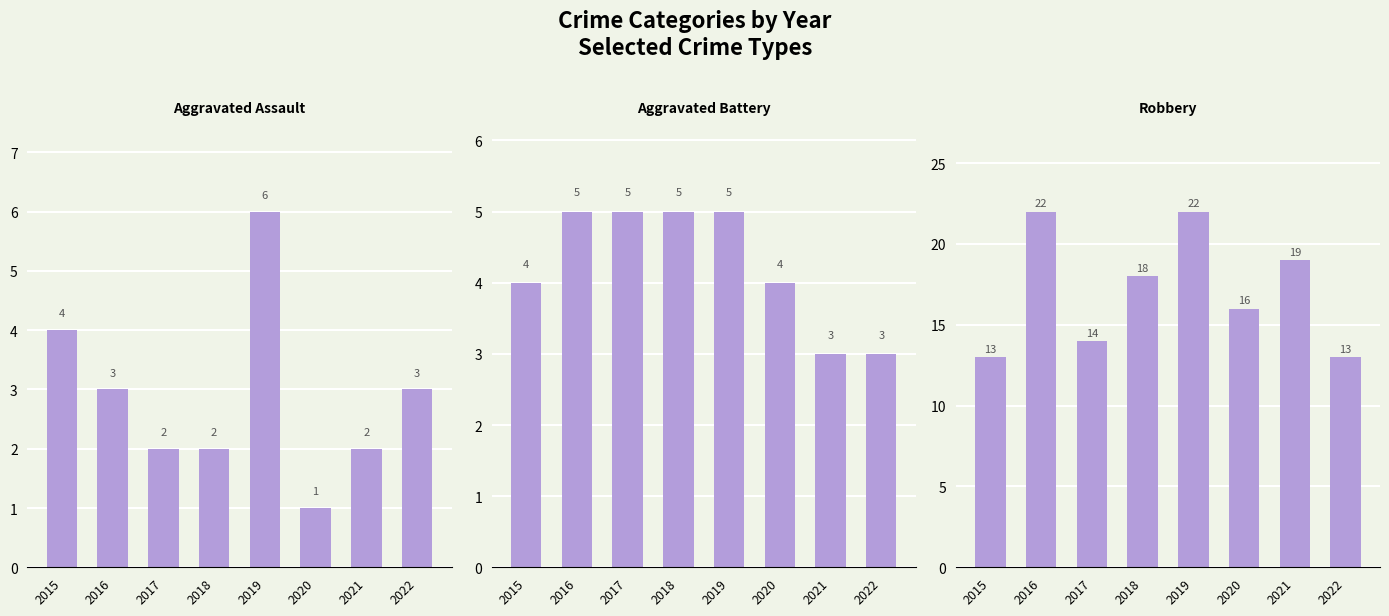

Reading right to left, transcribe all the data shown in this chart.

Aggravated Assault: 2022=3	2021=2	2020=1	2019=6	2018=2	2017=2	2016=3	2015=4
Aggravated Battery: 2022=3	2021=3	2020=4	2019=5	2018=5	2017=5	2016=5	2015=4
Robbery: 2022=13	2021=19	2020=16	2019=22	2018=18	2017=14	2016=22	2015=13